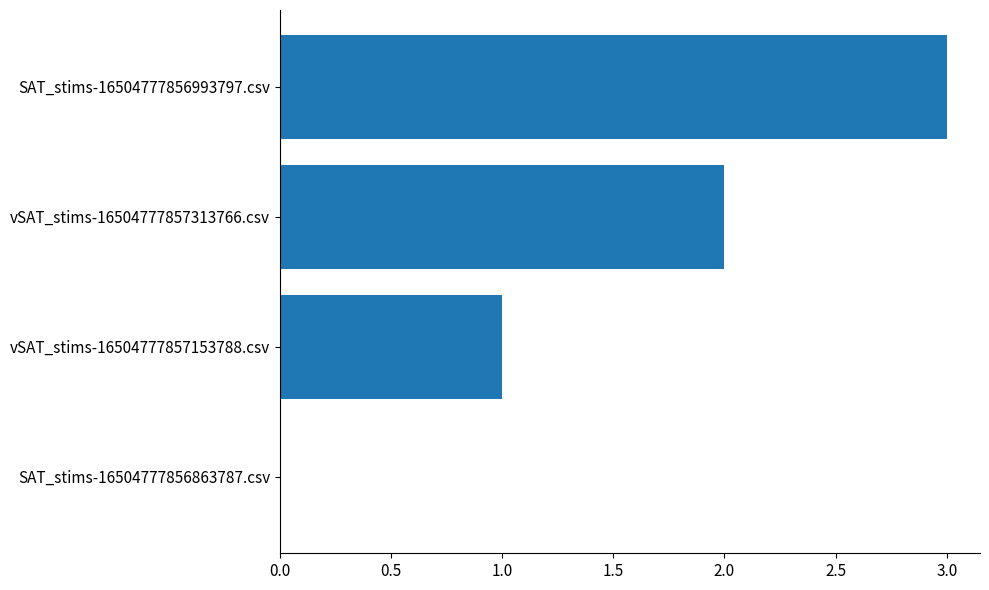

Between vSAT_stims-16504777857313766.csv and vSAT_stims-16504777857153788.csv, which is larger?

vSAT_stims-16504777857313766.csv